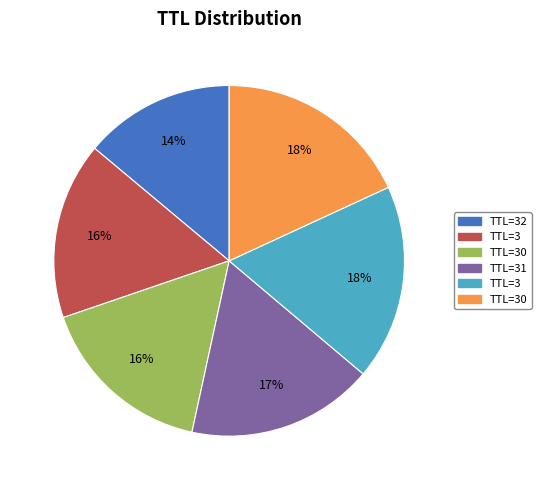

How many segments does this pie chart have?

6